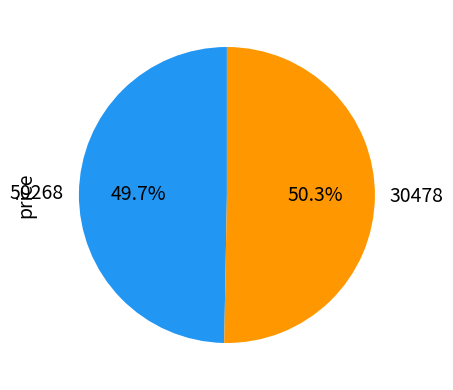

Is the sum of 30478 and 50268 greater than half?

Yes